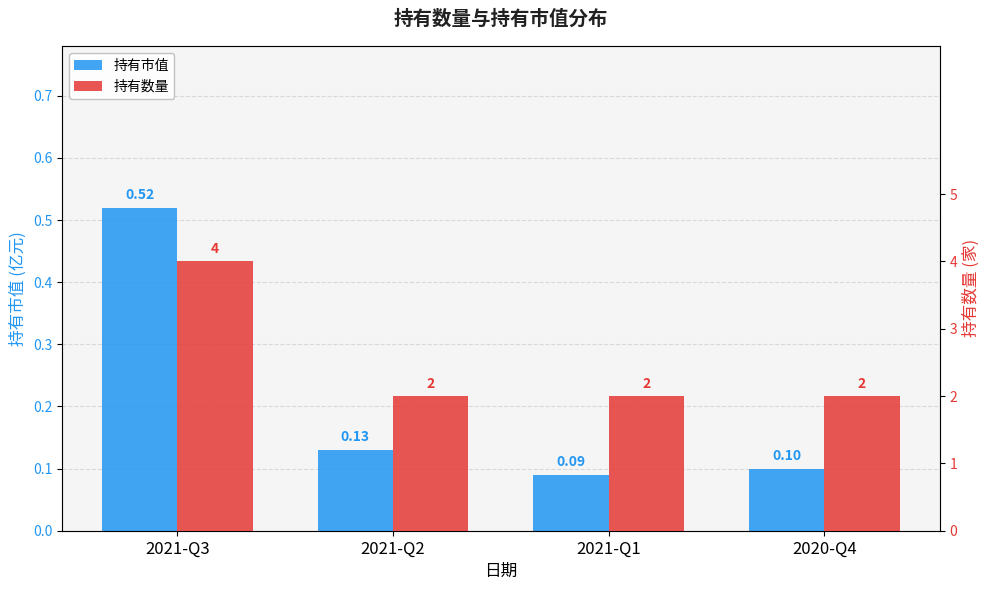

List the labels in order of 持有市值 value, largest first.

2021-Q3, 2021-Q2, 2020-Q4, 2021-Q1